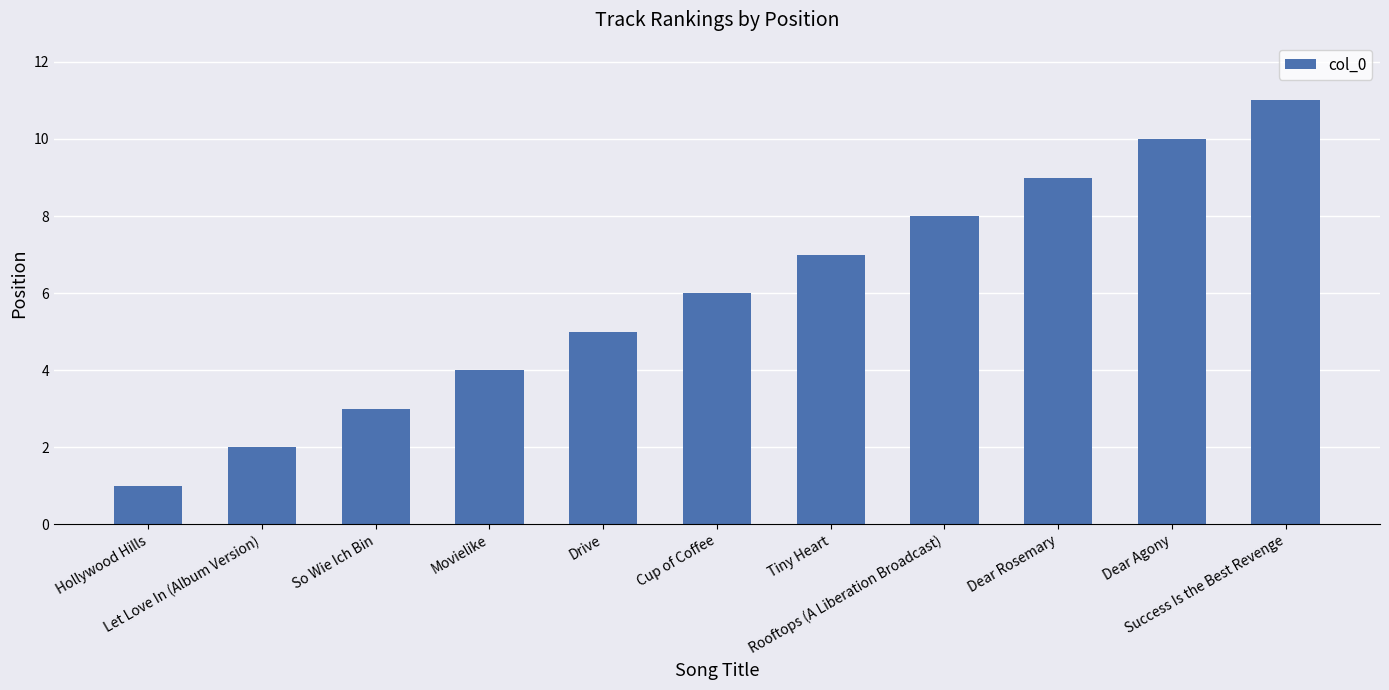

Reading right to left, transcribe all the data shown in this chart.

11	10	9	8	7	6	5	4	3	2	1